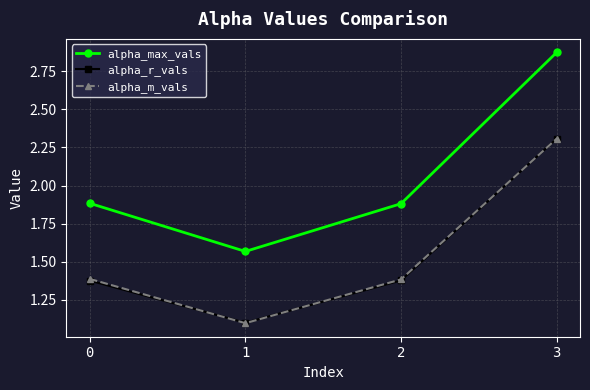

At which label is alpha_r_vals closest to 1?

1